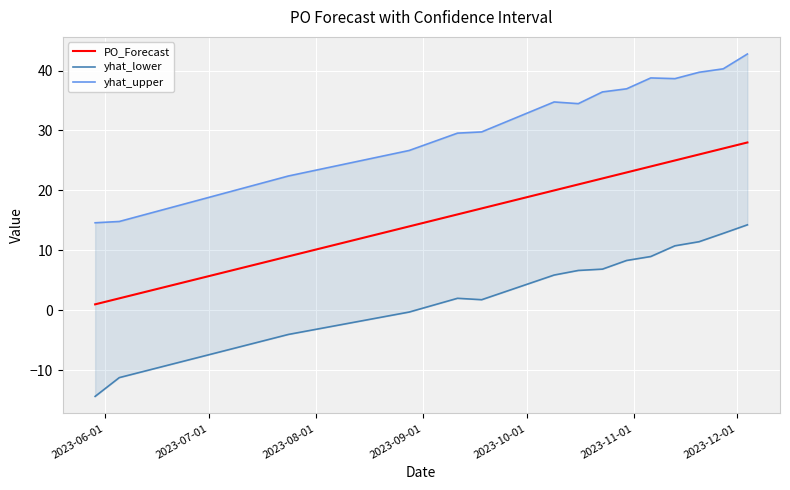

What is the maximum value for PO_Forecast?

28